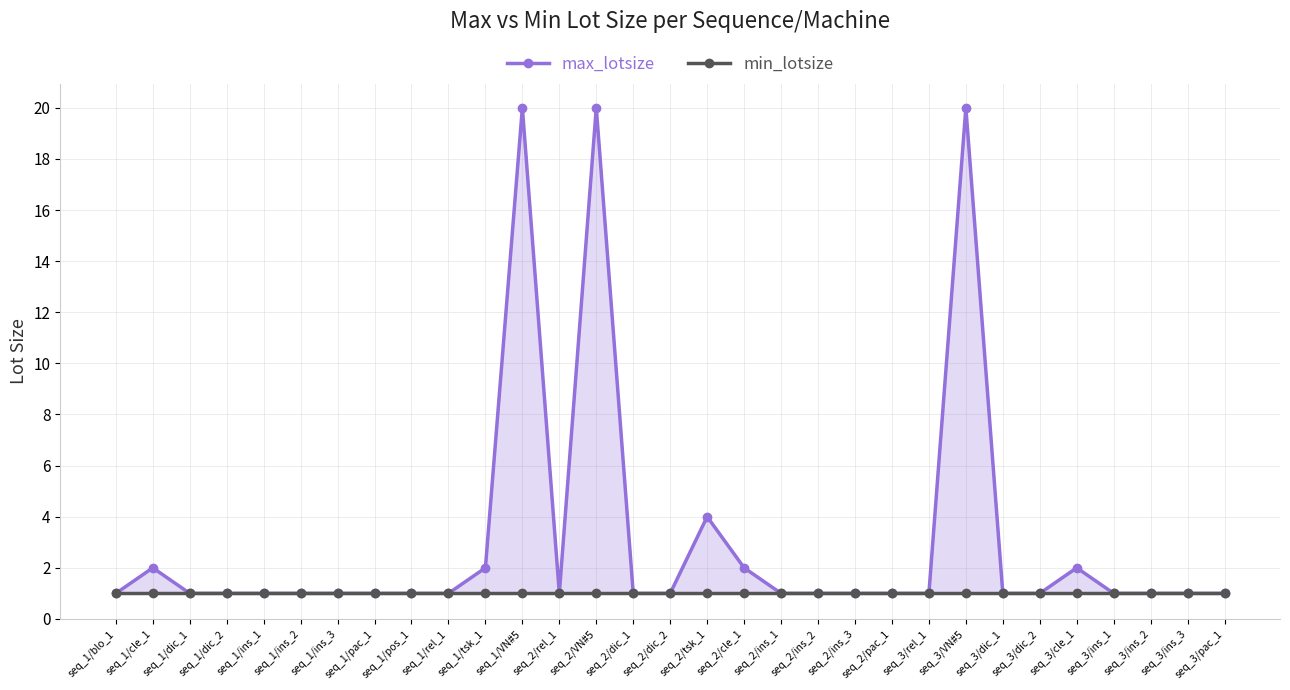

Is it true that min_lotsize equals 1 at seq_3/pac_1?

True